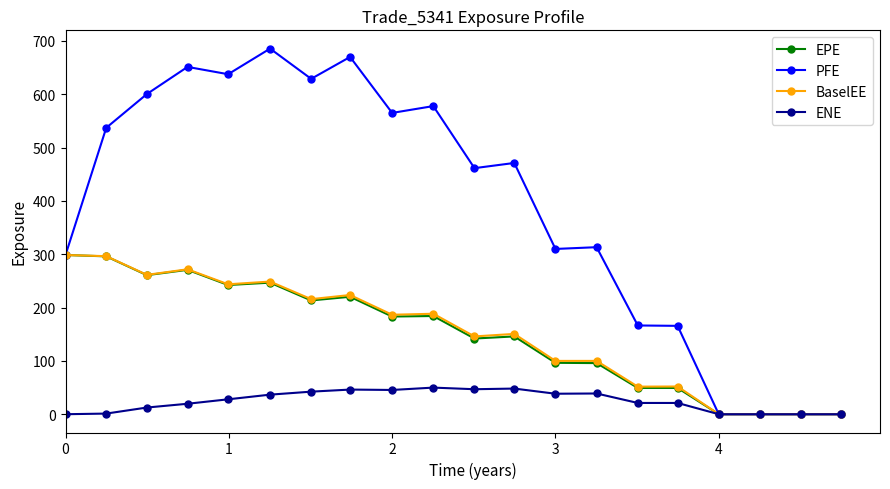

What is the value of the EPE point at the 6th from the left?

246.7